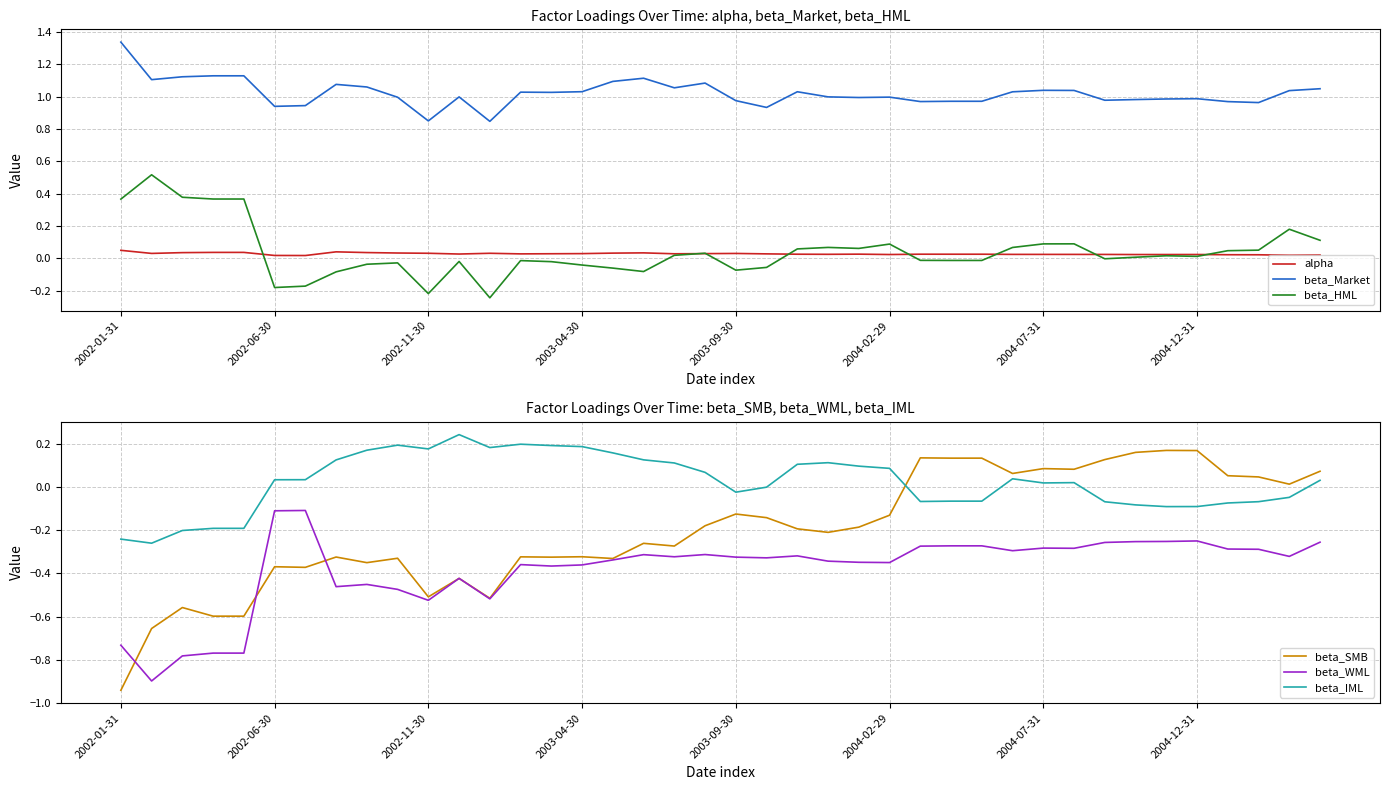

What is the value of the beta_WML point at the 24th from the left?

-0.3